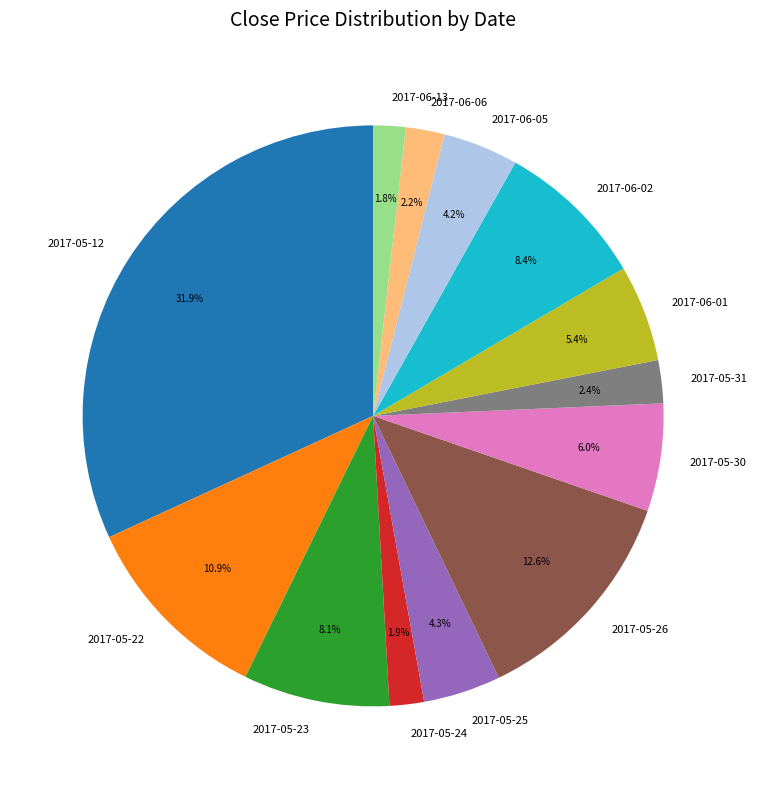

To the nearest percent, what is the combined percentage of 2017-06-02 and 2017-05-24?

10%